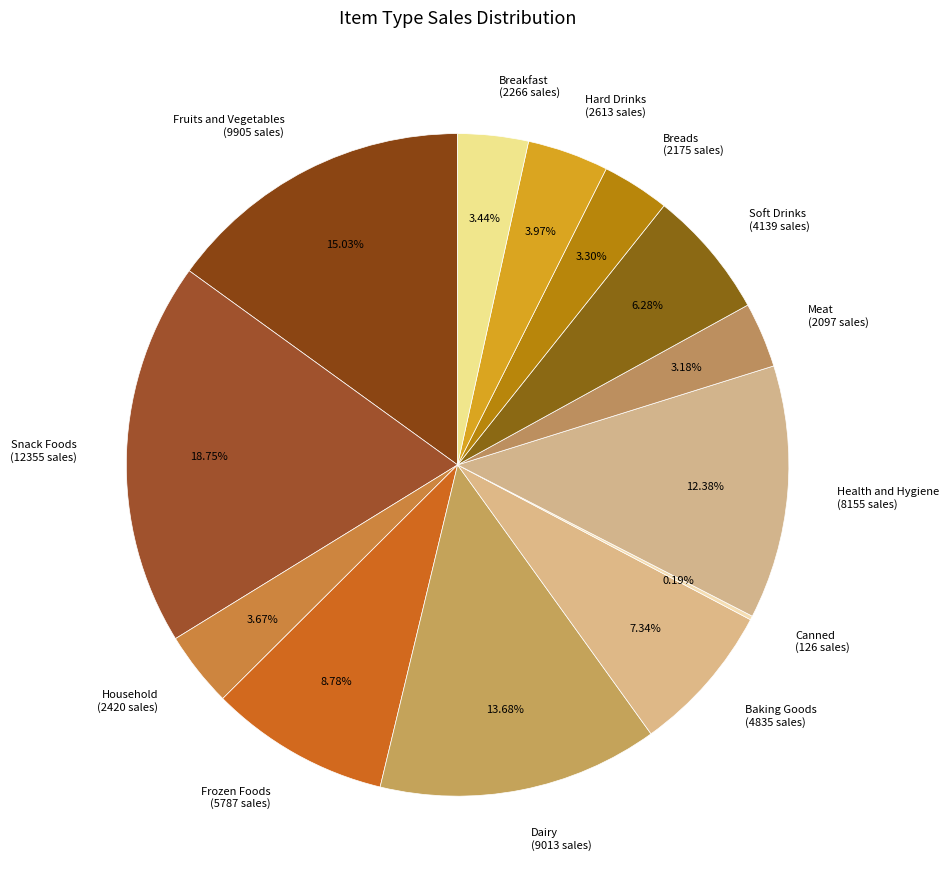

Does Breakfast account for over 50% of the chart?

No